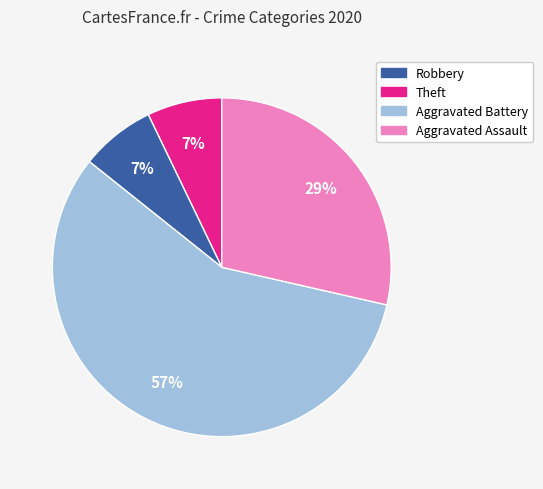

To the nearest percent, what is the difference between the largest and smallest slice percentages?

50%